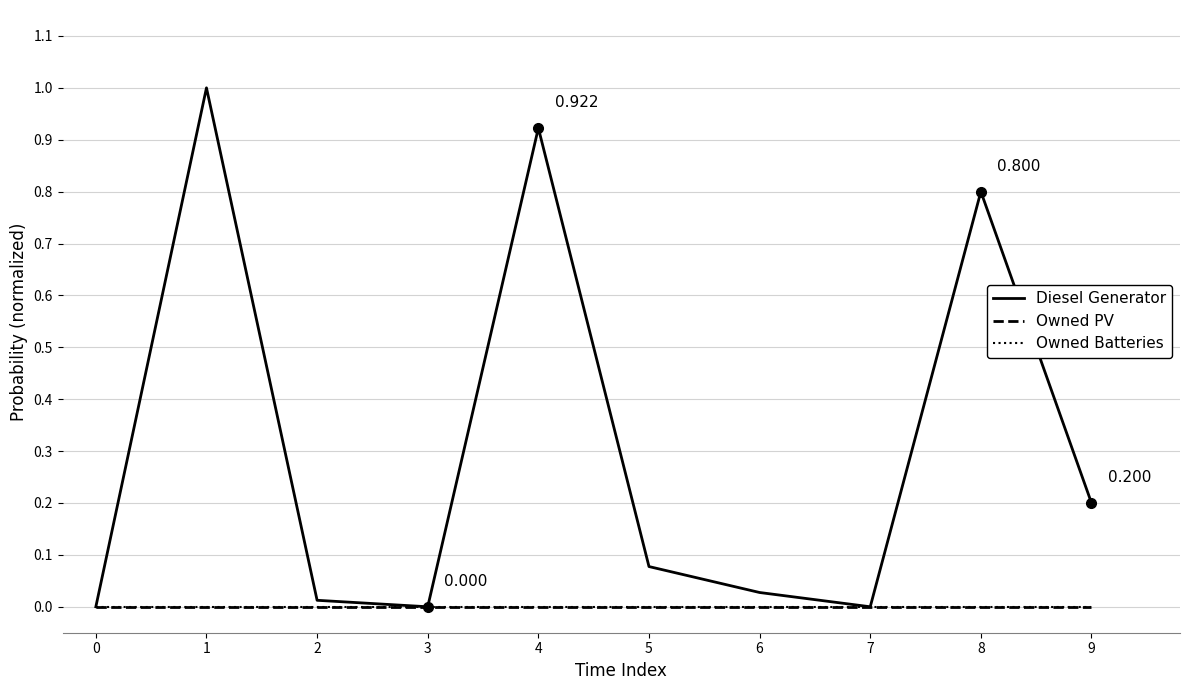

Is this an area chart (filled region under the line)?

No